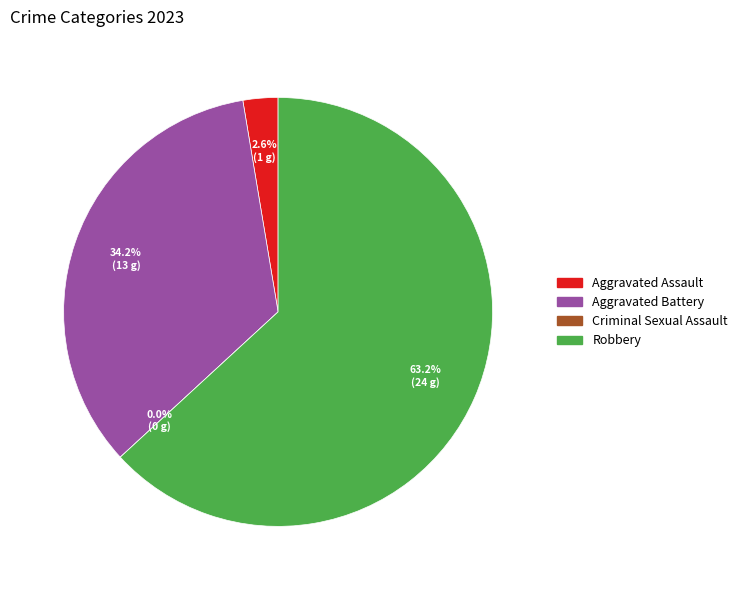

What percentage do Aggravated Assault and Criminal Sexual Assault together represent?

2.6%